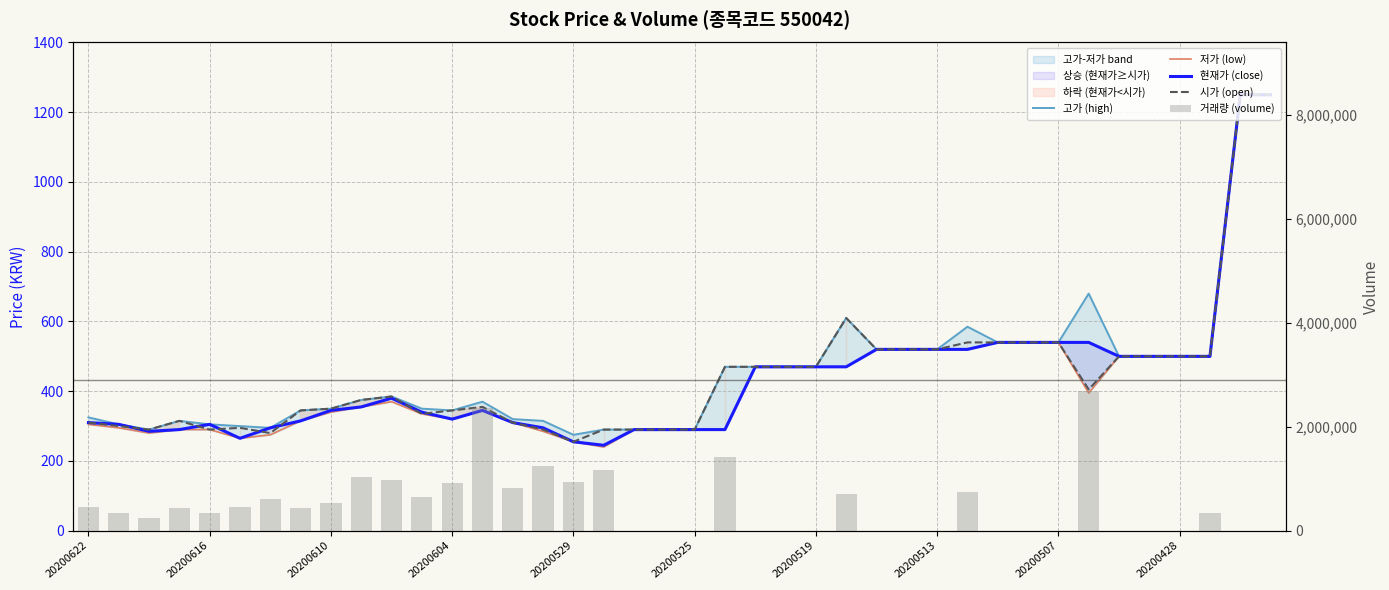

What is the difference between the maximum and minimum values in the 저가 (low) series?

1010